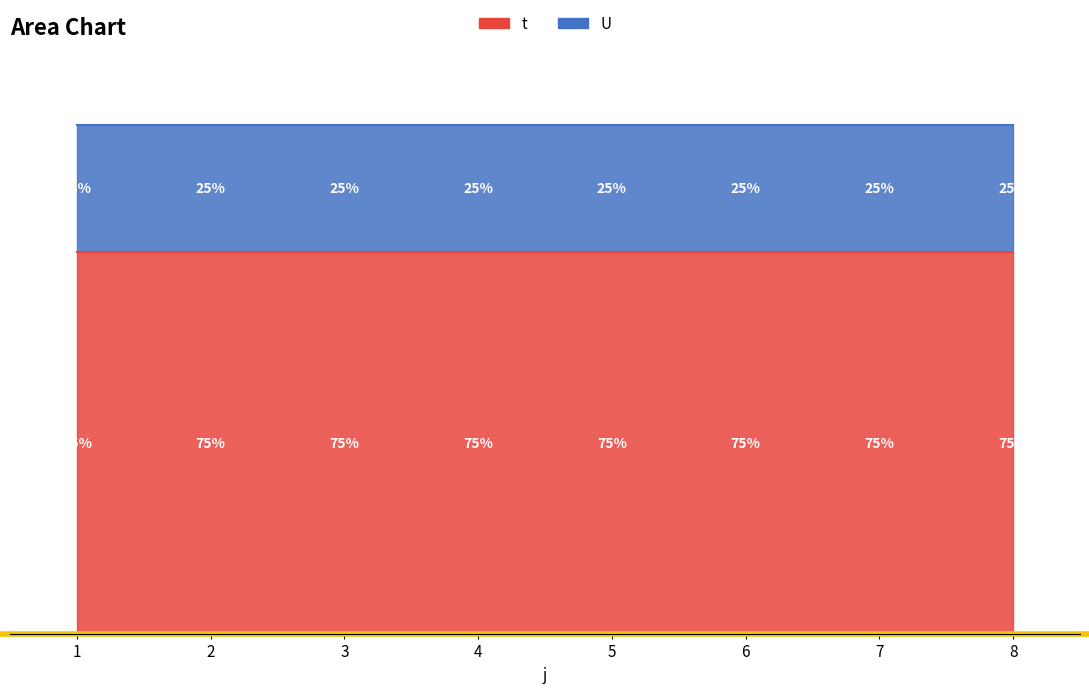

Read the U value at 6.

1